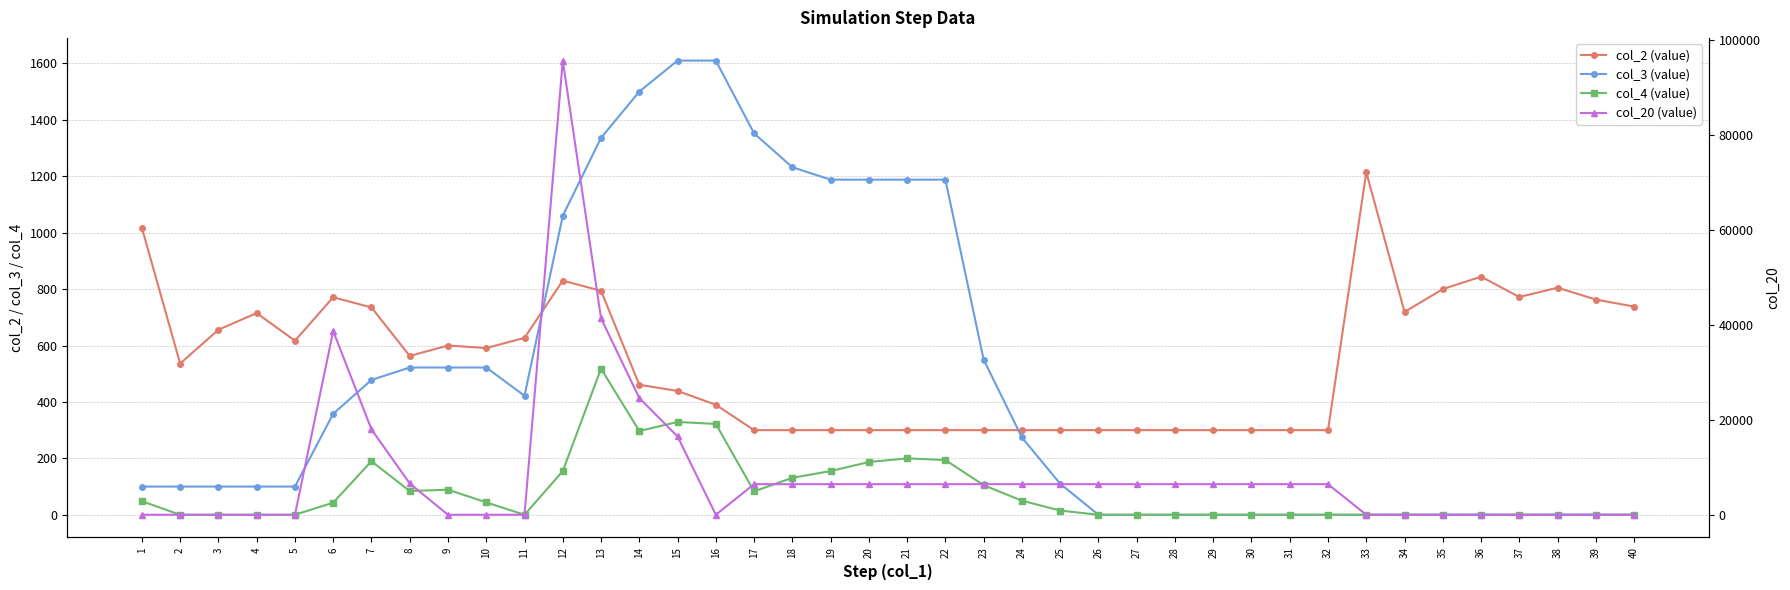

Reading left to right, transcribe all the data shown in this chart.

col_2 (value): 1=1017	2=536	3=656	4=715	5=617	6=771	7=735	8=563	9=600	10=591	11=627	12=830	13=794	14=461	15=439	16=390	17=300	18=300	19=300	20=300	21=300	22=300	23=300	24=300	25=300	26=300	27=300	28=300	29=300	30=300	31=300	32=300	33=1214	34=719	35=800	36=844	37=772	38=805	39=763	40=738
col_3 (value): 1=100	2=100	3=100	4=100	5=100	6=358	7=478	8=522	9=522	10=522	11=422	12=1060	13=1336	14=1500	15=1610	16=1610	17=1352	18=1232	19=1188	20=1188	21=1188	22=1188	23=550	24=274	25=110	26=0	27=0	28=0	29=0	30=0	31=0	32=0	33=0	34=0	35=0	36=0	37=0	38=0	39=0	40=0
col_4 (value): 1=48	2=0	3=0	4=0	5=0	6=43	7=190	8=84	9=89	10=44	11=0	12=155	13=518	14=297	15=329	16=322	17=83	18=131	19=155	20=187	21=200	22=194	23=105	24=50	25=15	26=0	27=0	28=0	29=0	30=0	31=0	32=0	33=0	34=0	35=0	36=0	37=0	38=0	39=0	40=0
col_20 (value): 1=0	2=0	3=0	4=0	5=0	6=38700	7=18000	8=6600	9=0	10=0	11=0	12=95700	13=41400	14=24600	15=16500	16=0	17=6450	18=6450	19=6450	20=6450	21=6450	22=6450	23=6450	24=6450	25=6450	26=6450	27=6450	28=6450	29=6450	30=6450	31=6450	32=6450	33=0	34=0	35=0	36=0	37=0	38=0	39=0	40=0